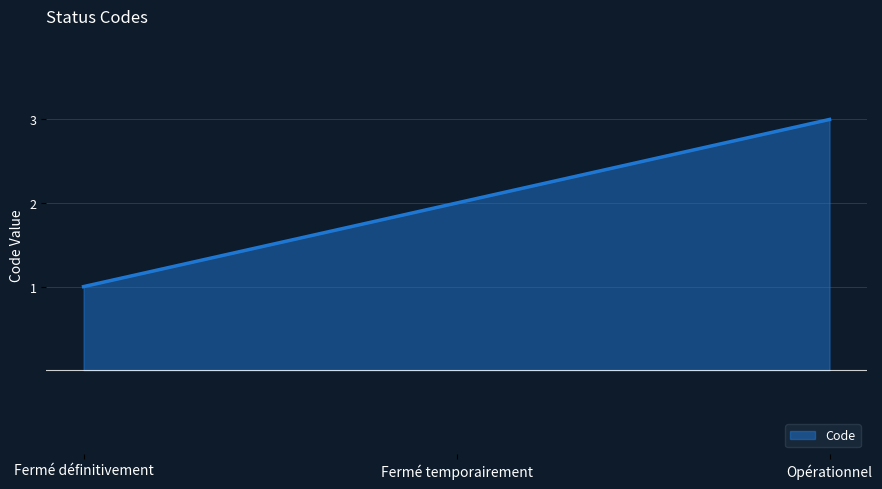

What is the difference between the maximum and minimum values?

2.0